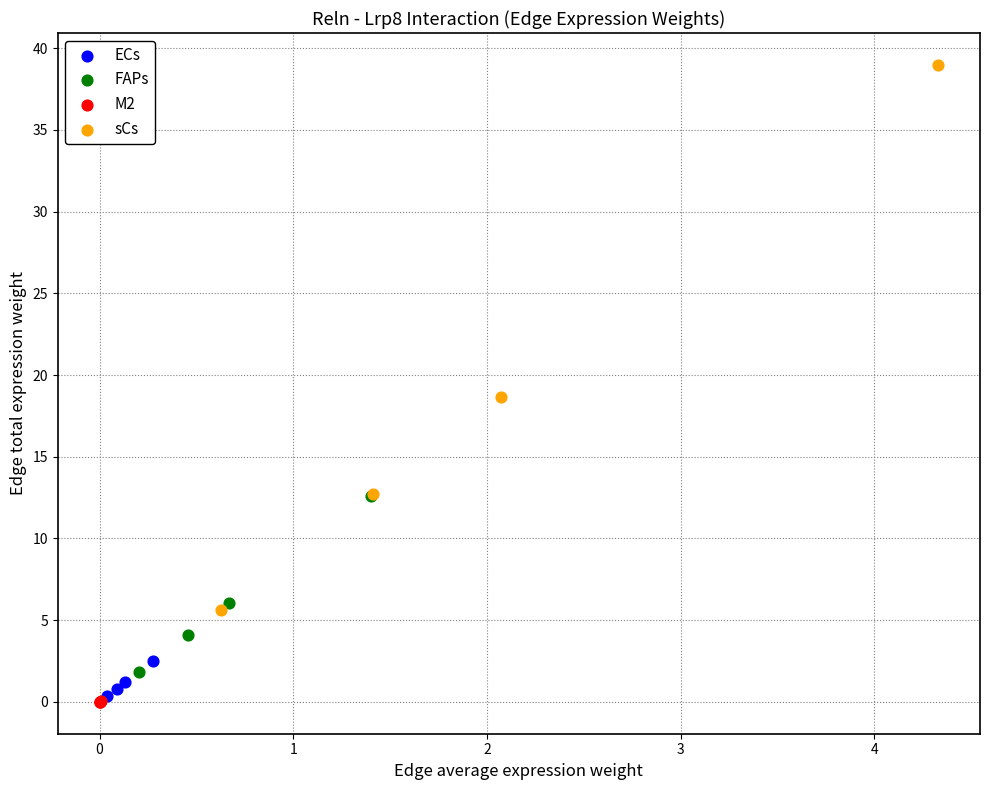

Which series reaches the maximum Y coordinate?

sCs